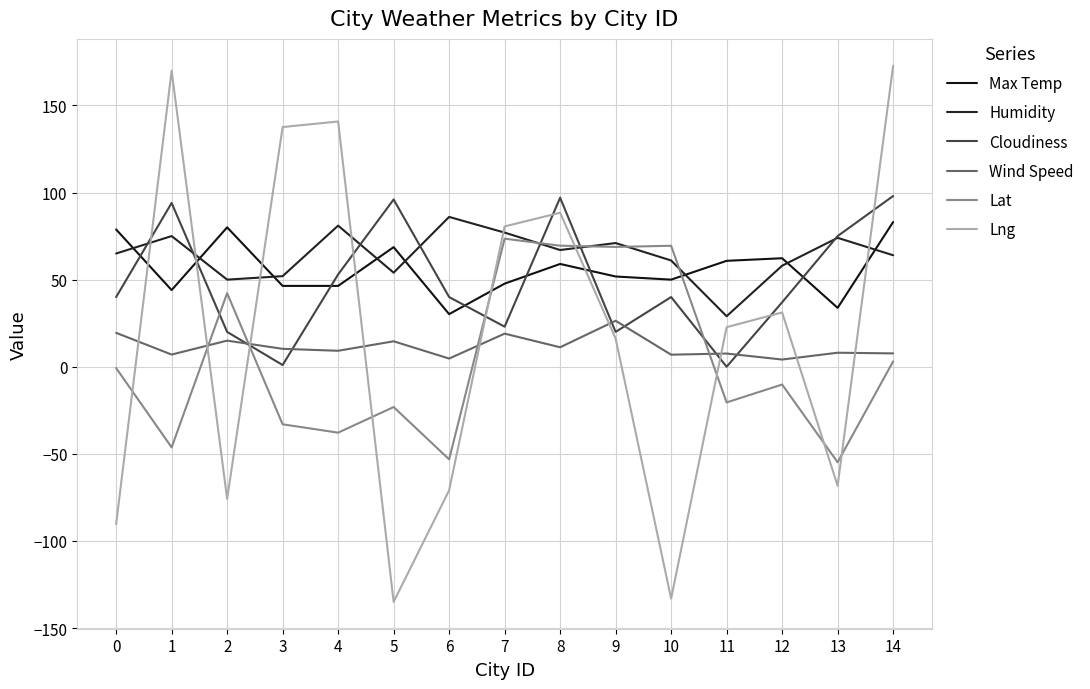

At which category is the sum across all series the highest?

14